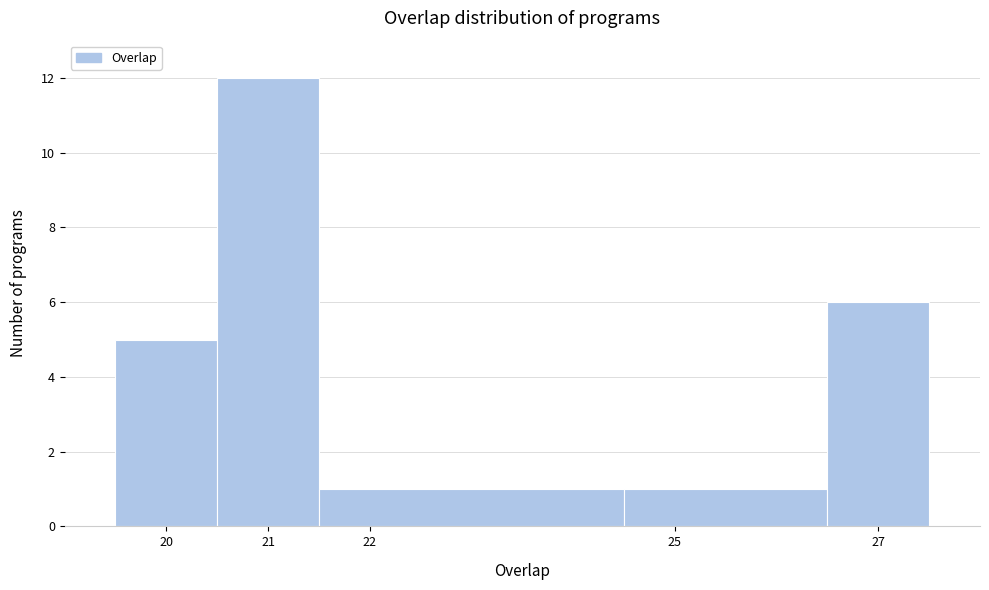

Reading left to right, list every bar in this chart as the range it spans on the x-axis followed by its height. The values are not printed on the chart, so give them approximately, as read against the axis.

19.5 to 20.5: 5
20.5 to 21.5: 12
21.5 to 24.5: 1
24.5 to 26.5: 1
26.5 to 27.5: 6